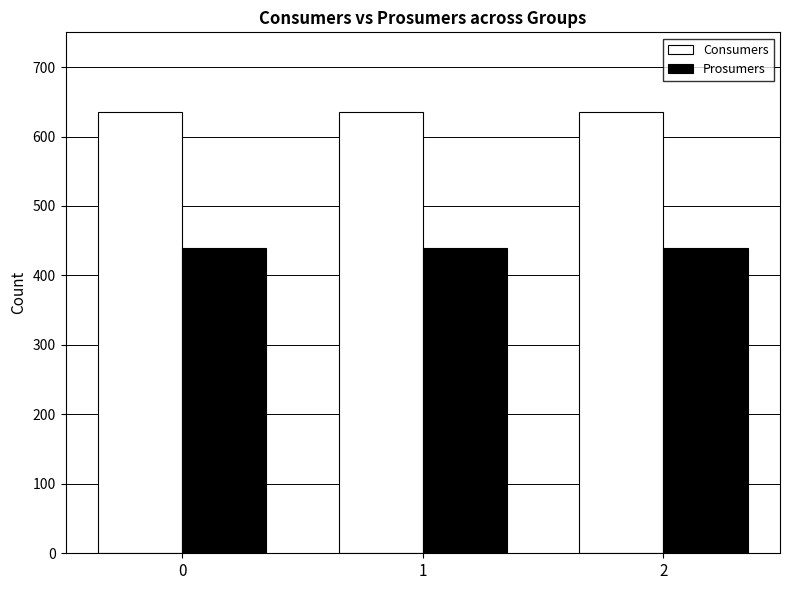

Are the bars grouped side by side (vs. stacked)?

Yes